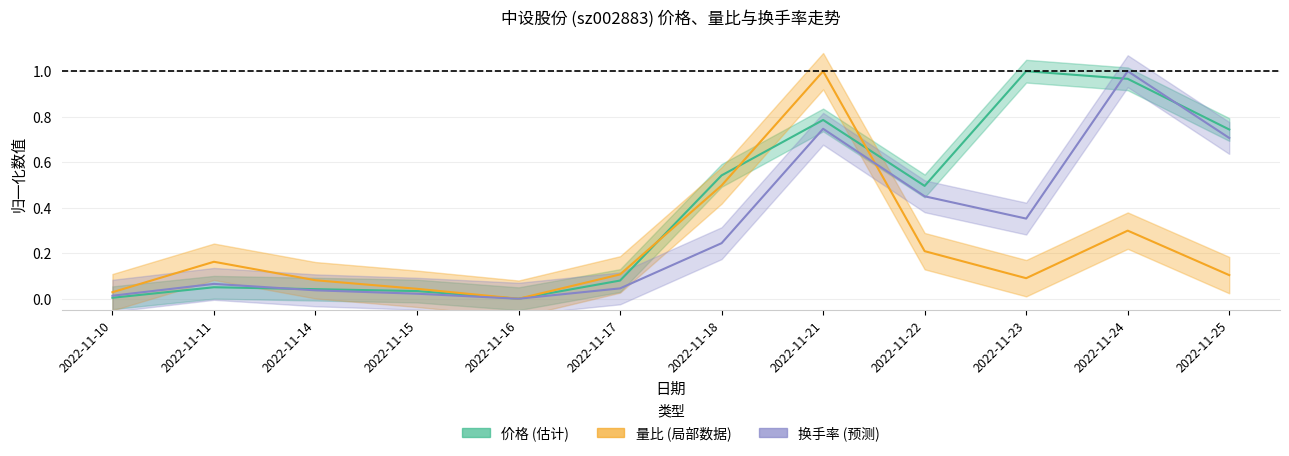

At how many categories does at least one series exceed 0?

11